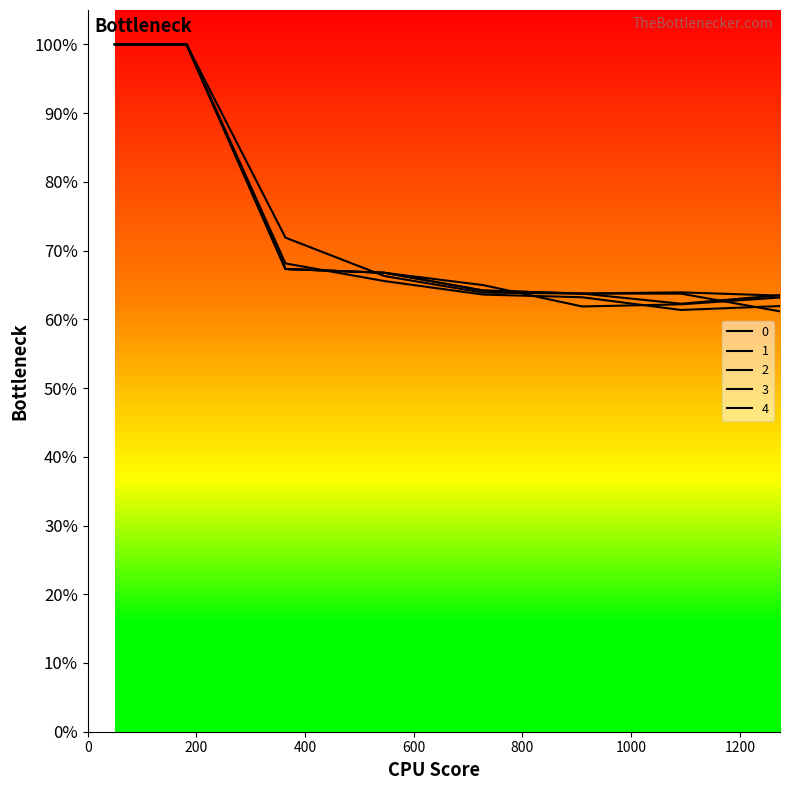

Where do 2 and 3 first cross each other?

728 and 910